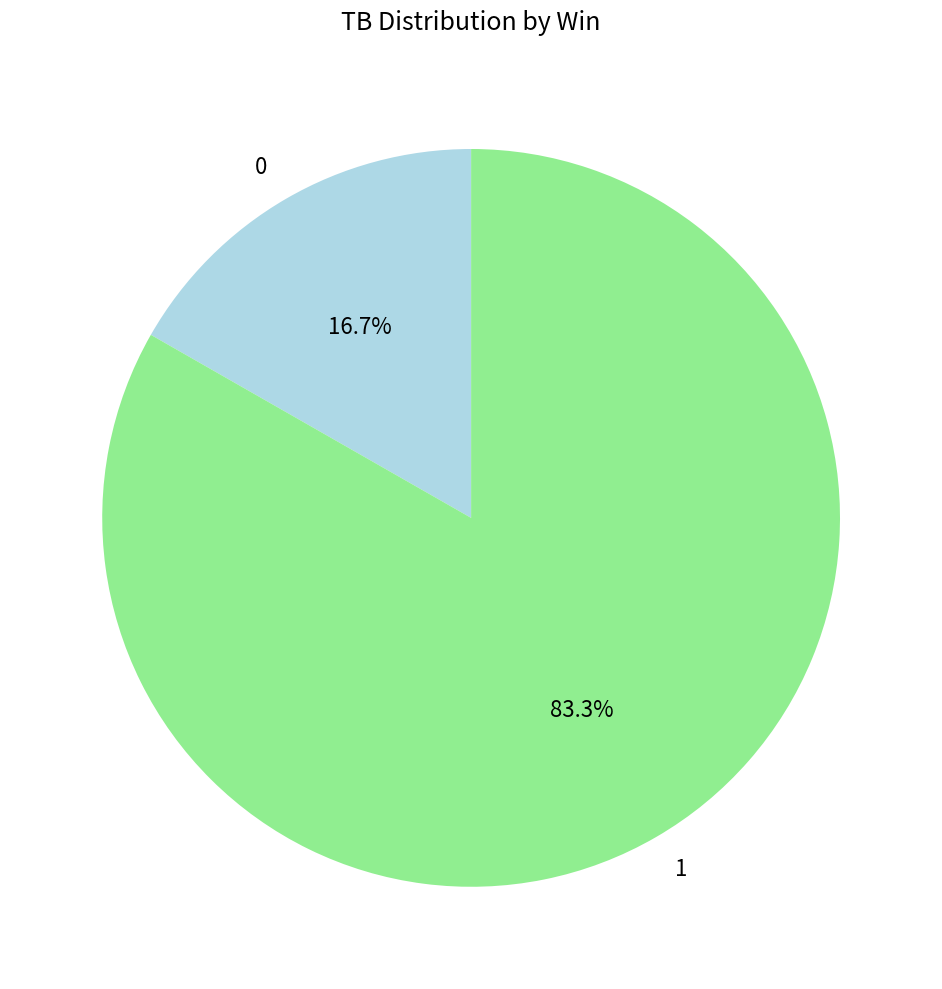

Count the number of slices in the pie.

2